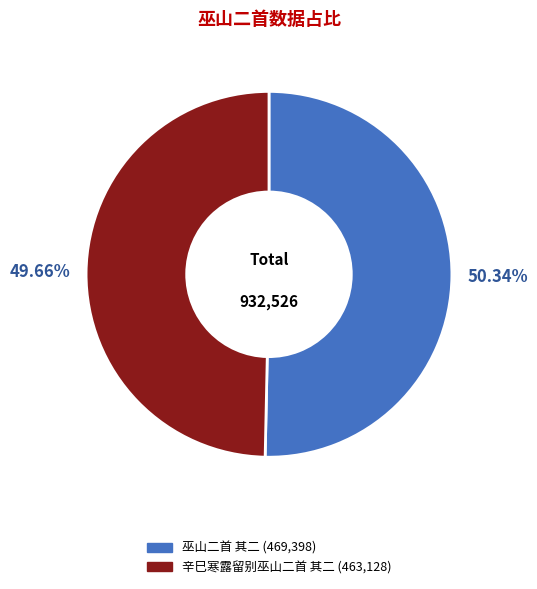

Does 辛巳寒露留别巫山二首 其二 account for over 50% of the chart?

No